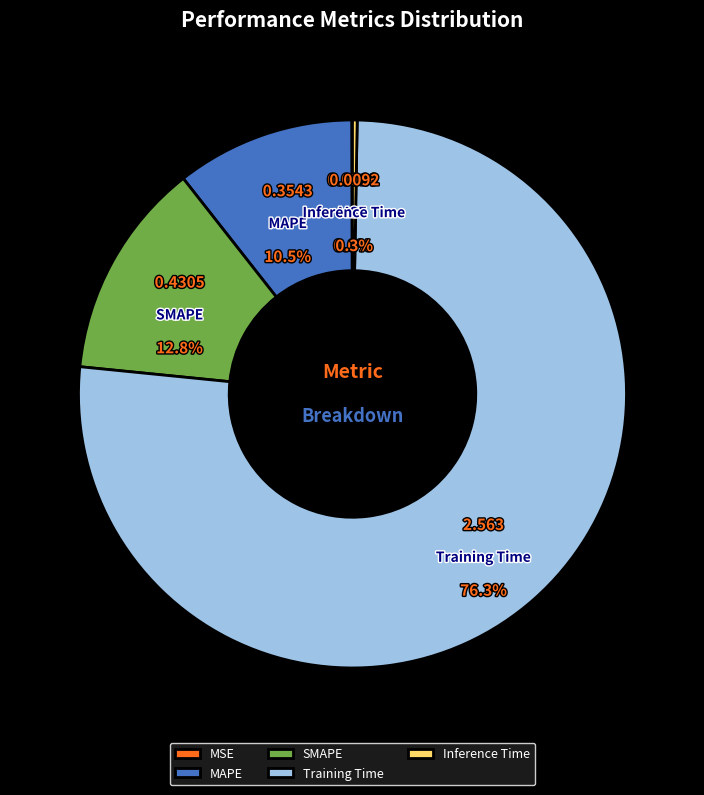

Which category has the biggest portion of the pie?

Training Time